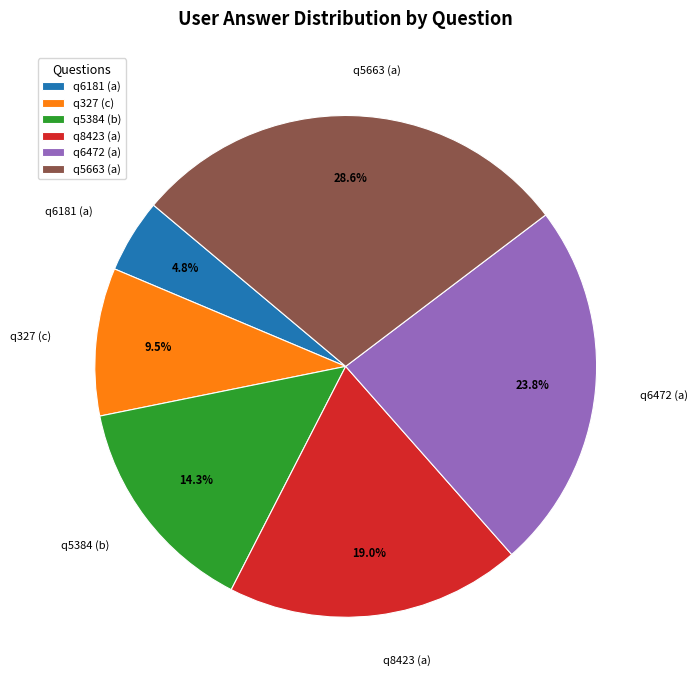

What is the total percentage of q6181 (a) and q6472 (a)?

28.6%